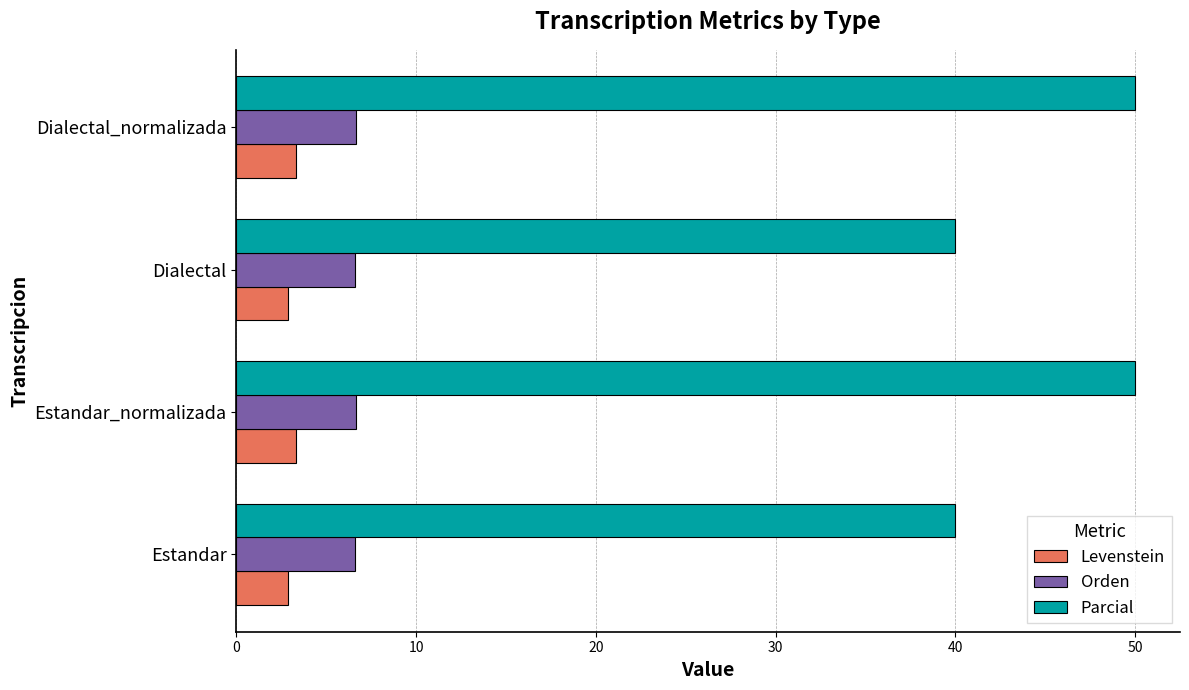

How many data points in Parcial are less than 50?

2